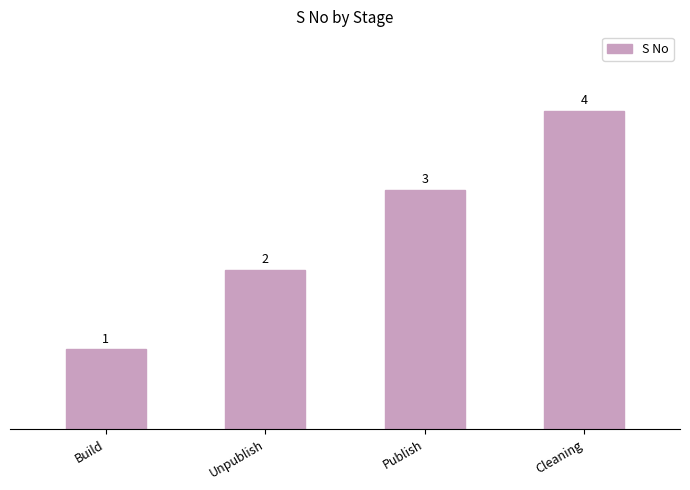

How many distinct data groups are displayed?

1